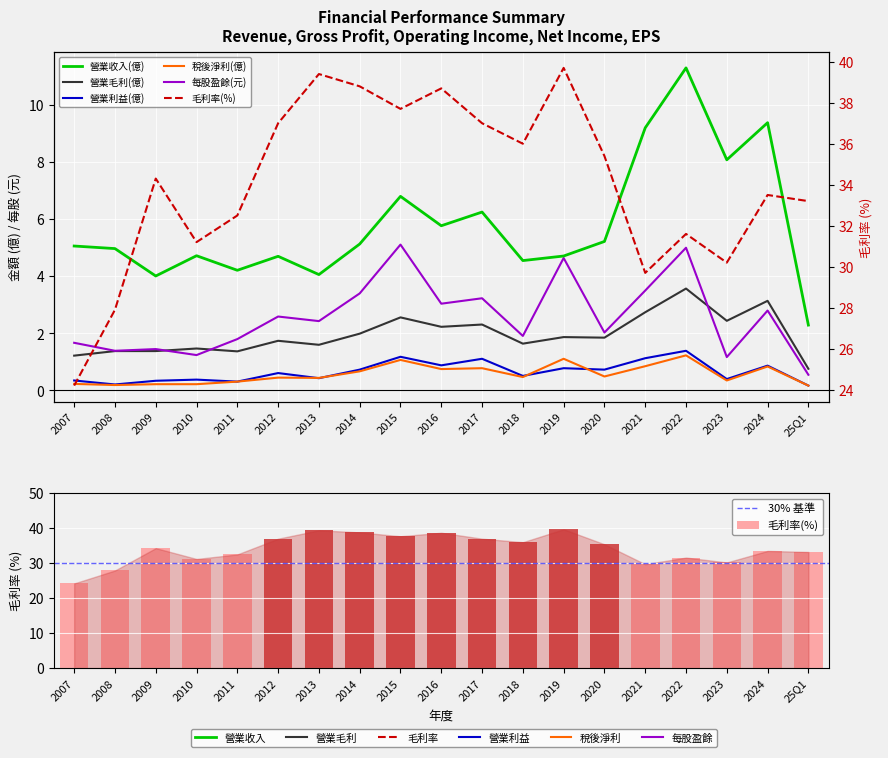

What is the sum of all 營業收入(億) values?

110.4